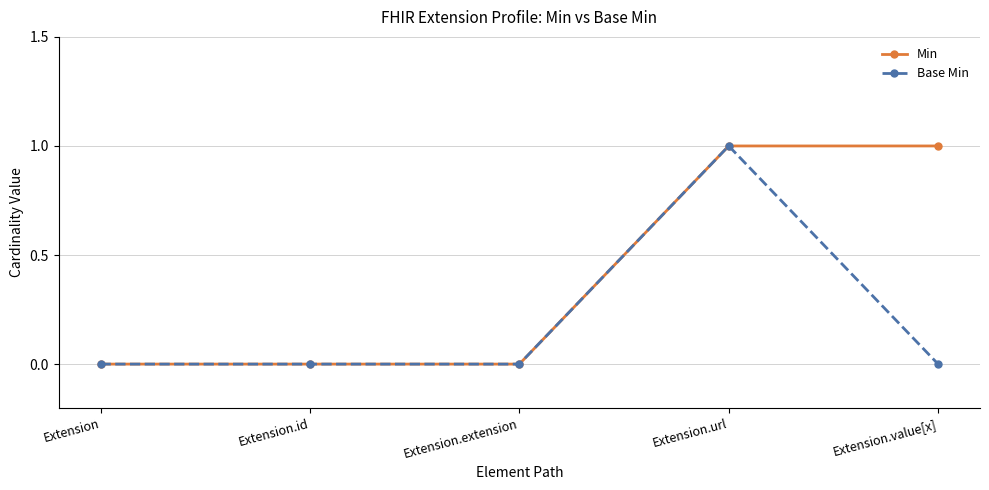

Does the chart display data point markers on the line(s)?

Yes